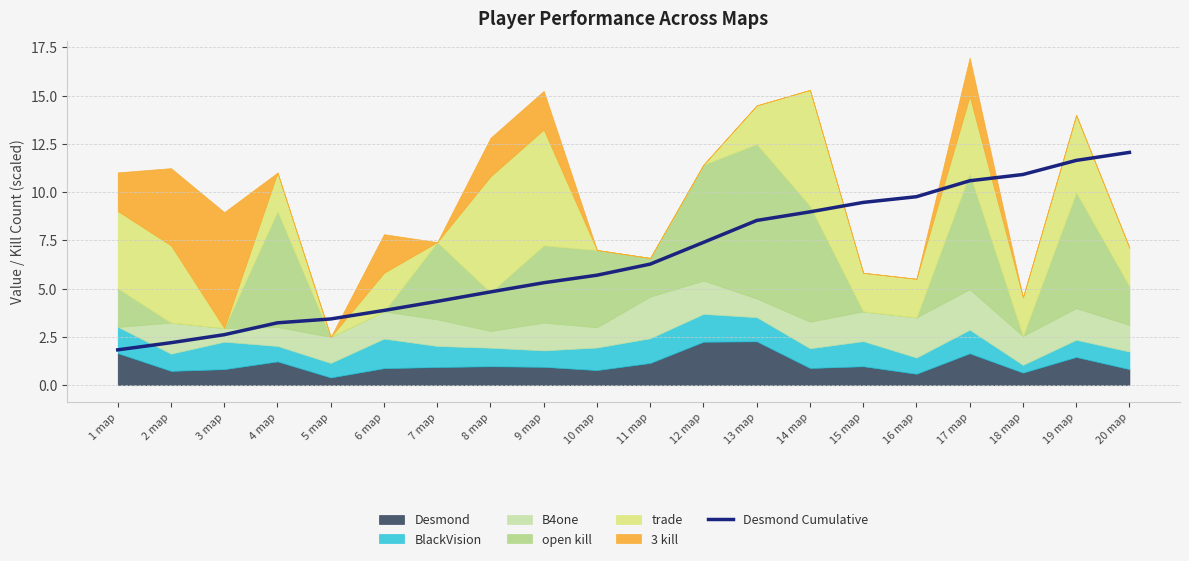

What is the difference between the maximum and minimum values?

10.2